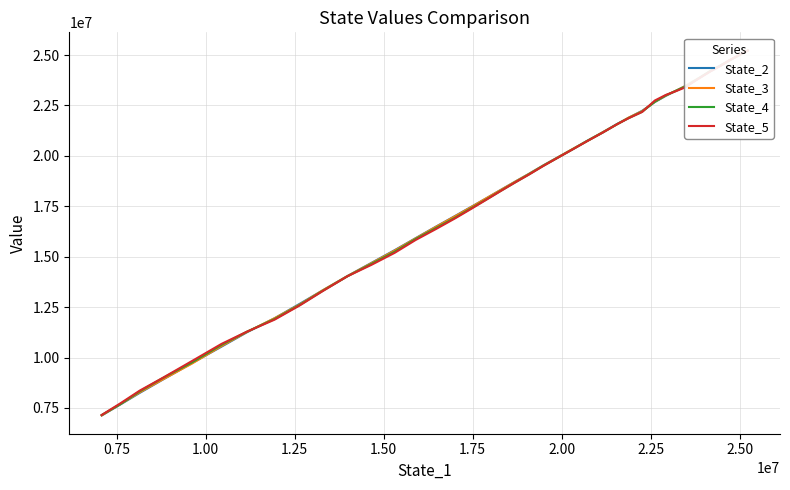

What is the sum of all State_4 values?

716901308.7